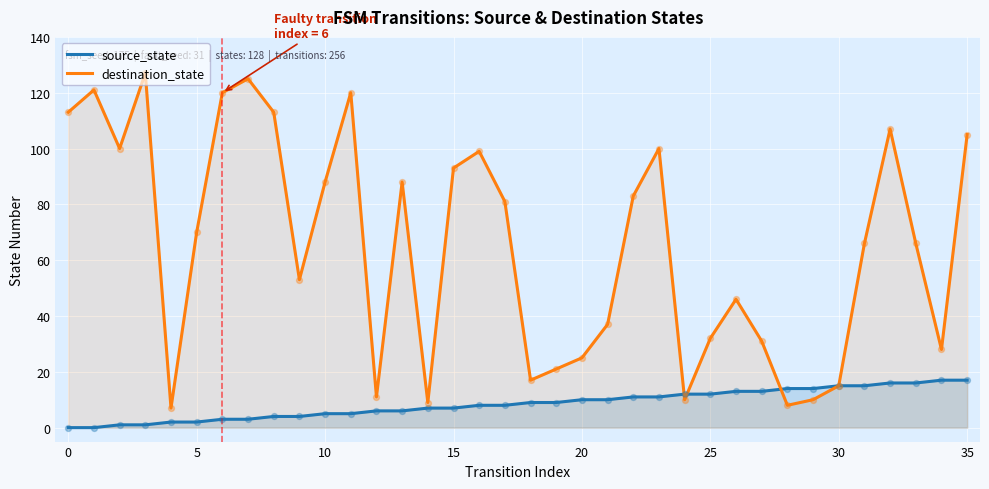

Which series contains the lowest Y value?

source_state